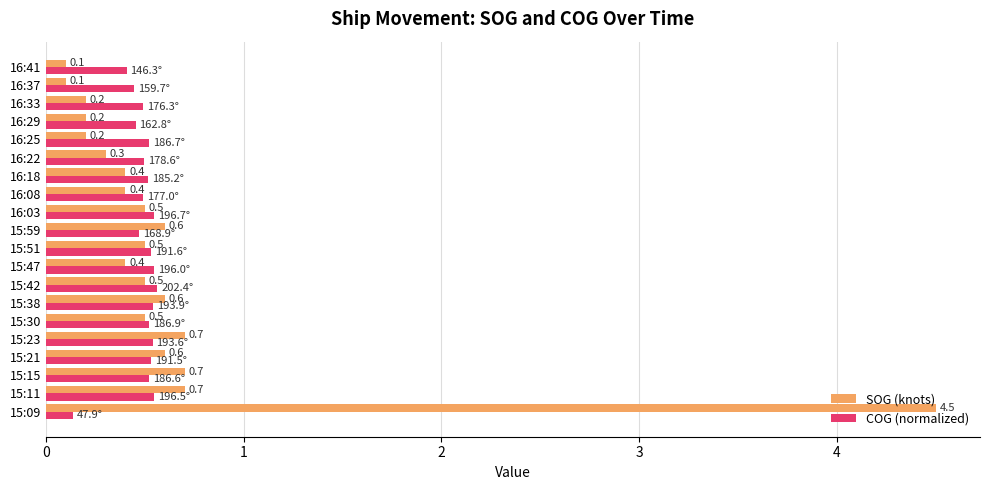

True or false: COG (normalized) has a value of 0.1 at 15:09.

True